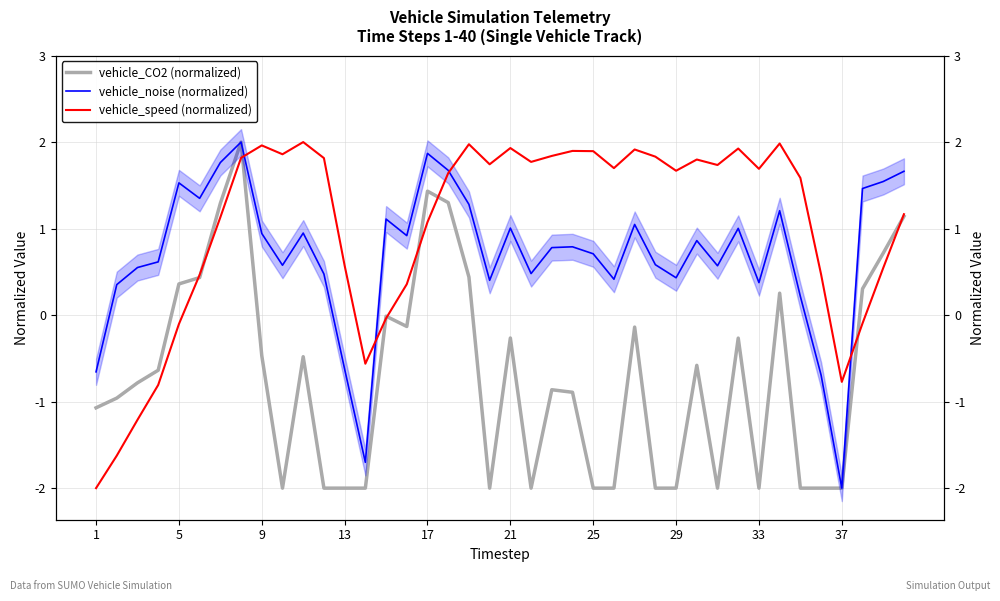

True or false: vehicle_CO2 (normalized) and vehicle_noise (normalized) intersect in this chart.

False